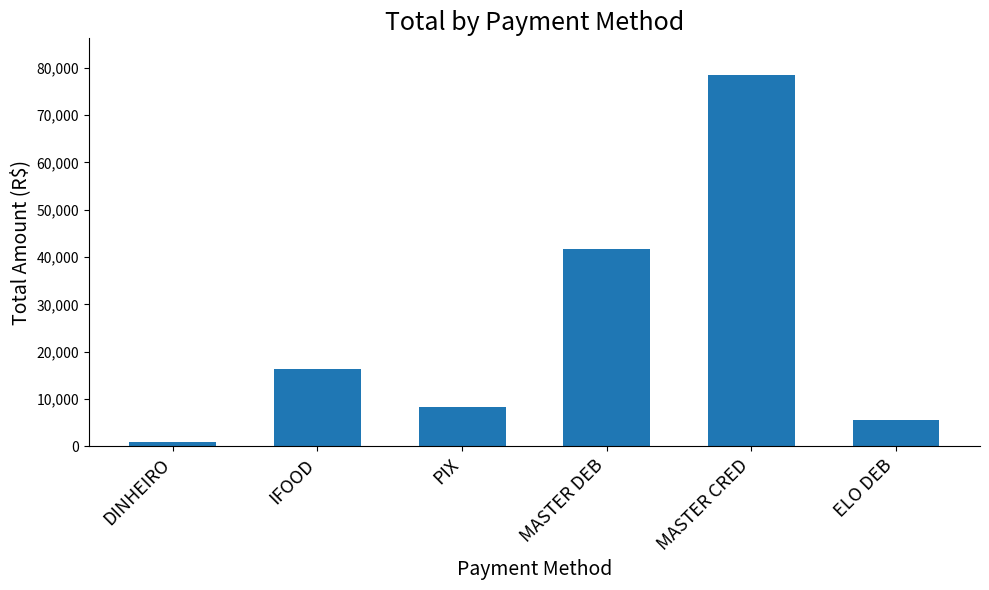

The value at DINHEIRO is 1015.0. True or false?

True